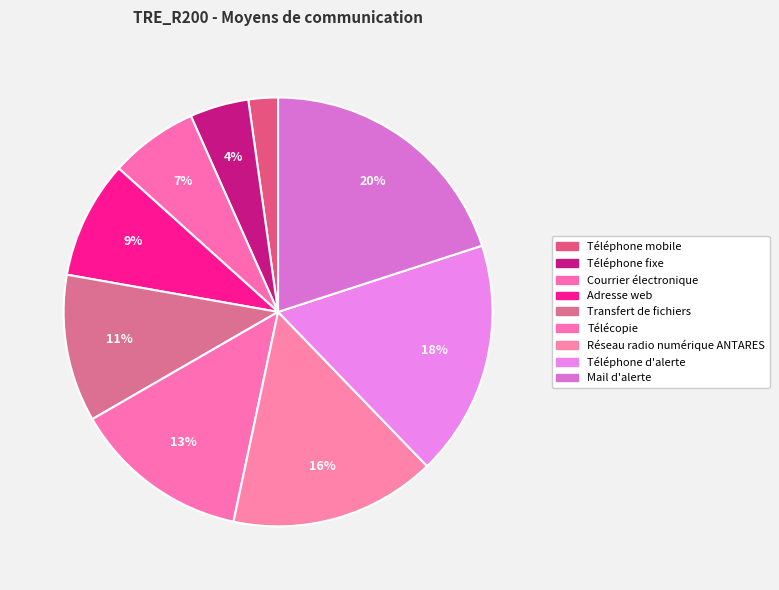

What is the total percentage of Téléphone d'alerte and Transfert de fichiers?

28.9%